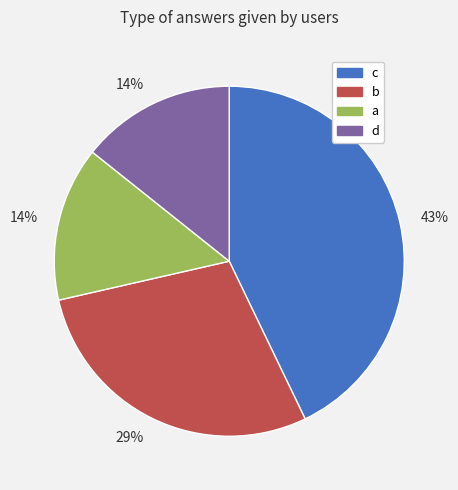

How many slices are in this pie chart?

4